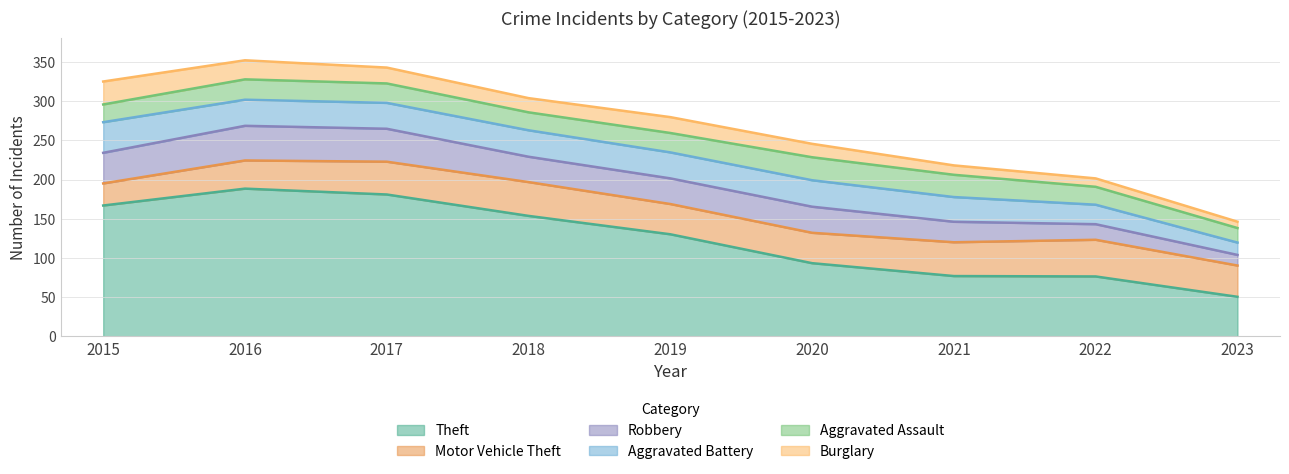

Which series has the largest total across all categories?

Theft